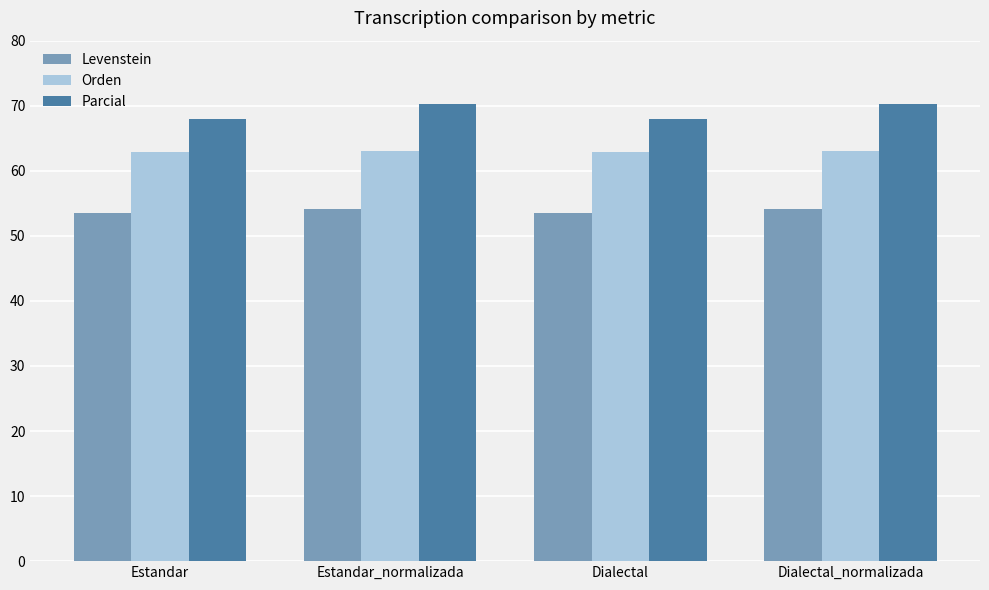

What is the label of the 1st bar from the right?

Dialectal_normalizada